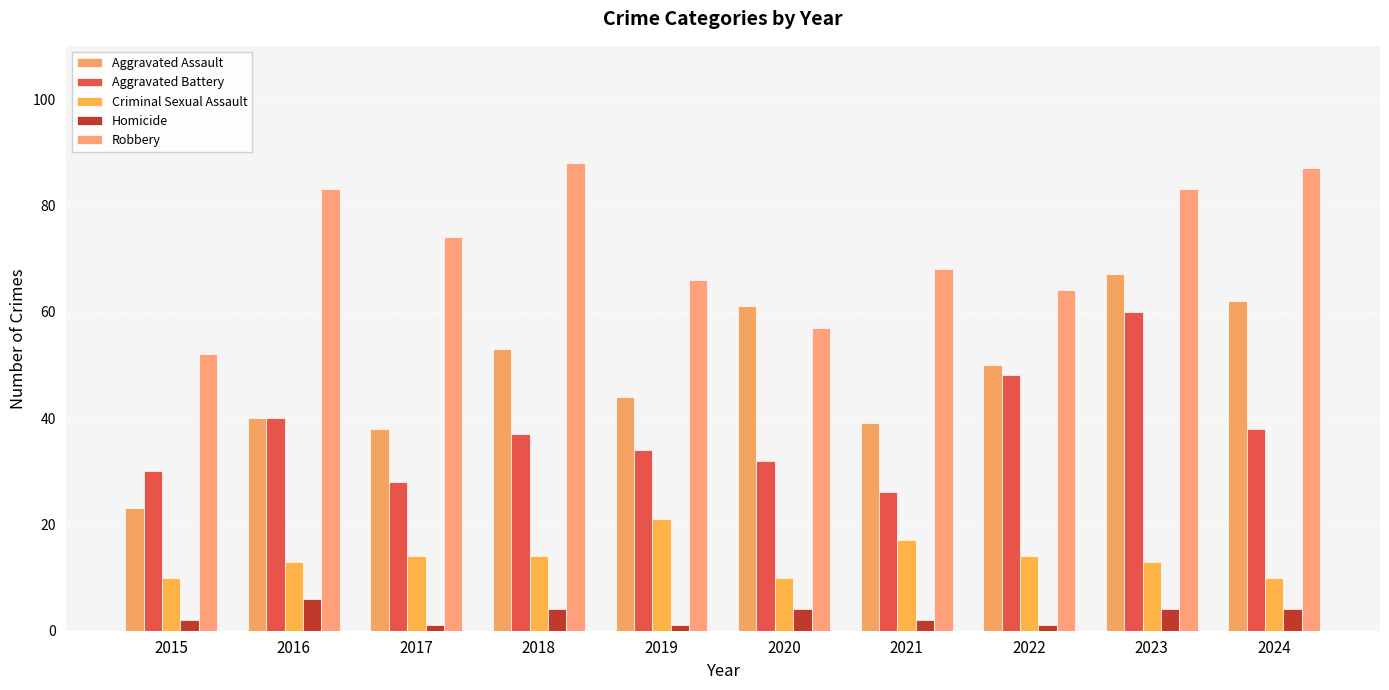

What is the value of the Aggravated Battery bar at the 1st from the left?

30